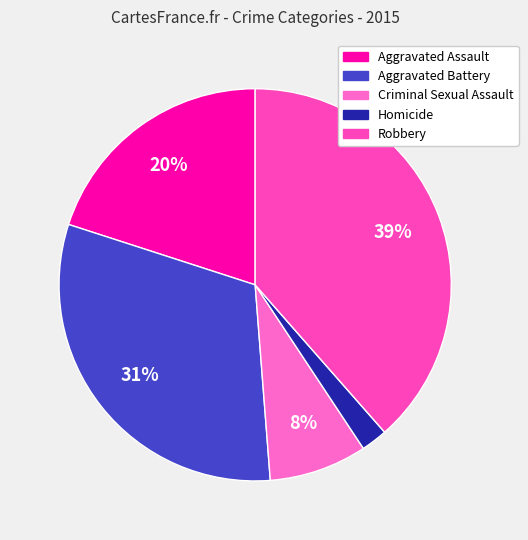

To the nearest percent, what is the difference between the Criminal Sexual Assault and Homicide slice percentages?

6%